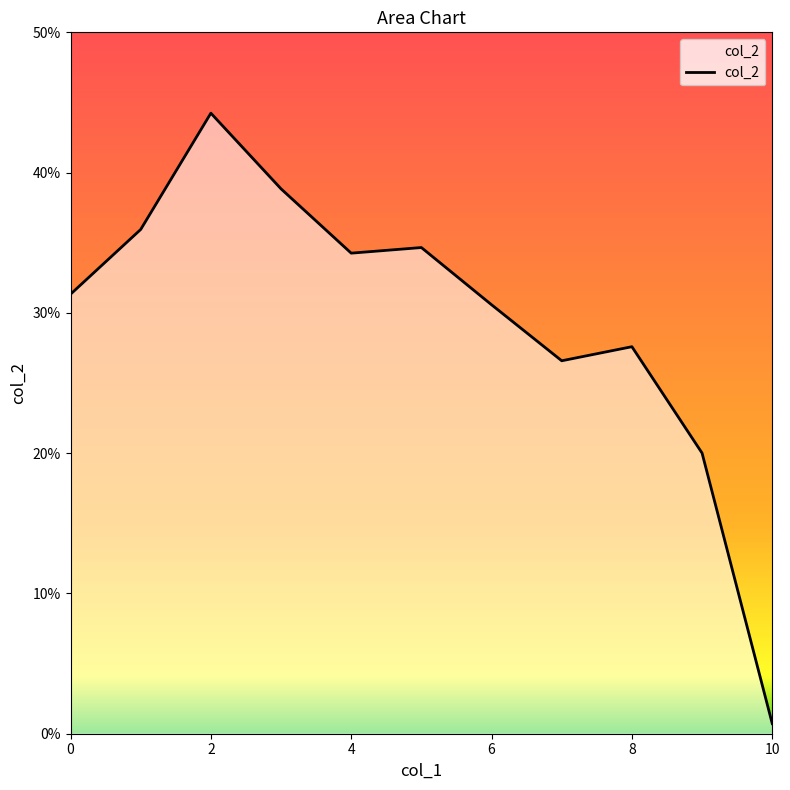

What is the average value?

0.3